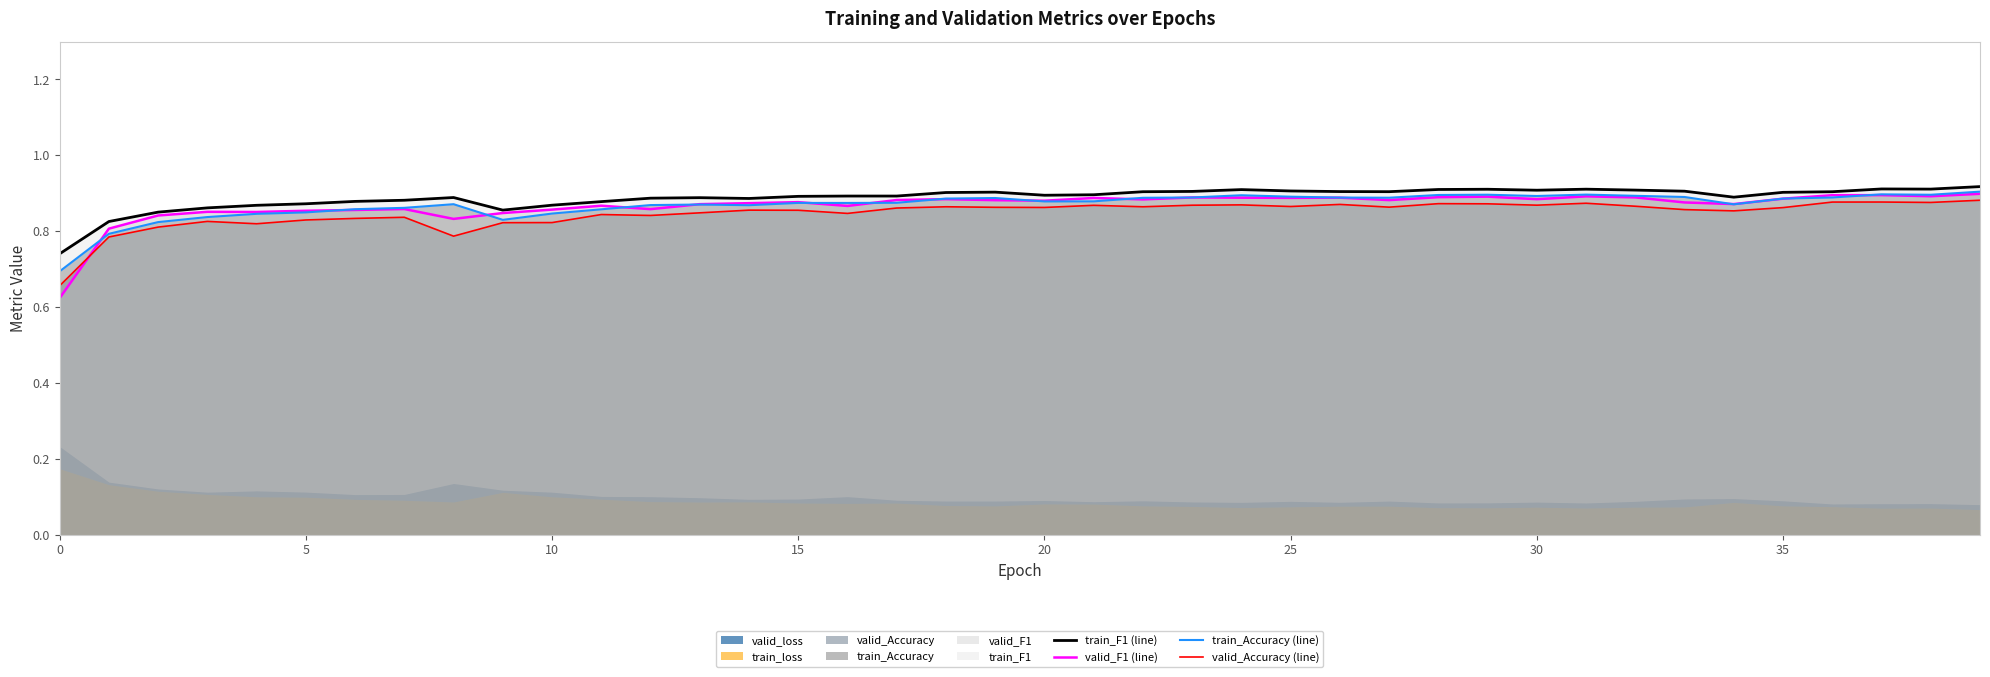

Rank the series by their maximum value, from lowest to highest.

valid_Accuracy (line), valid_F1 (line), train_Accuracy (line), train_F1 (line)